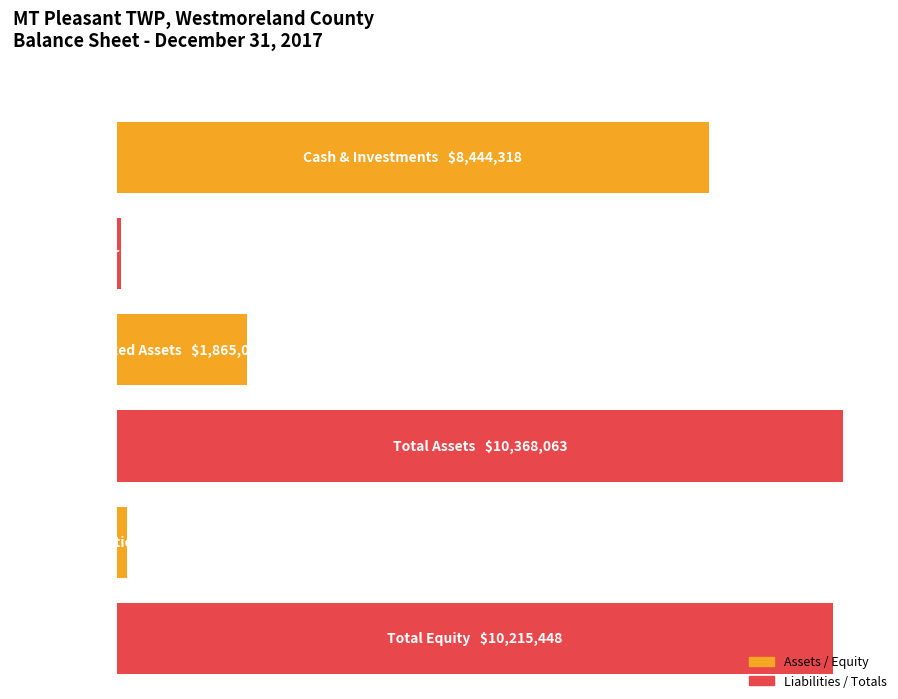

True or false: Equity has a value of -6483648 at Fixed Assets.

False